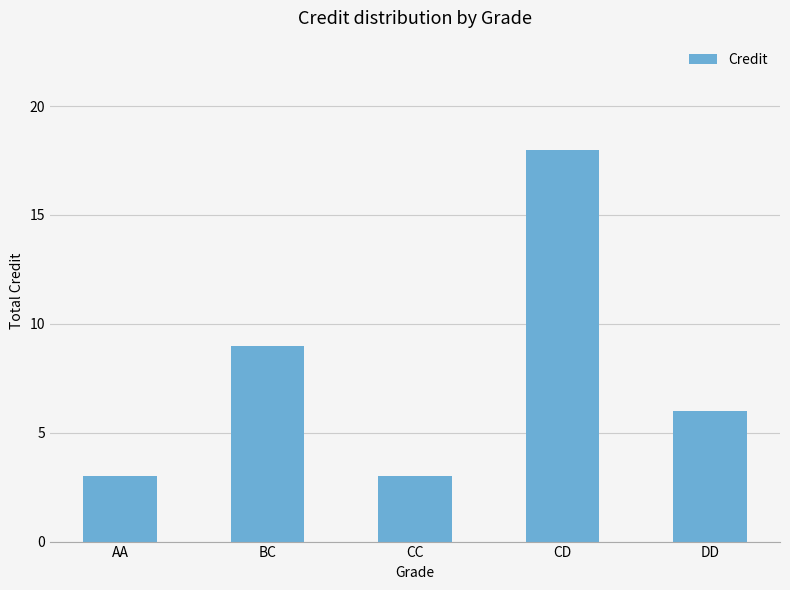

What is the change in value from CD to DD?

-12